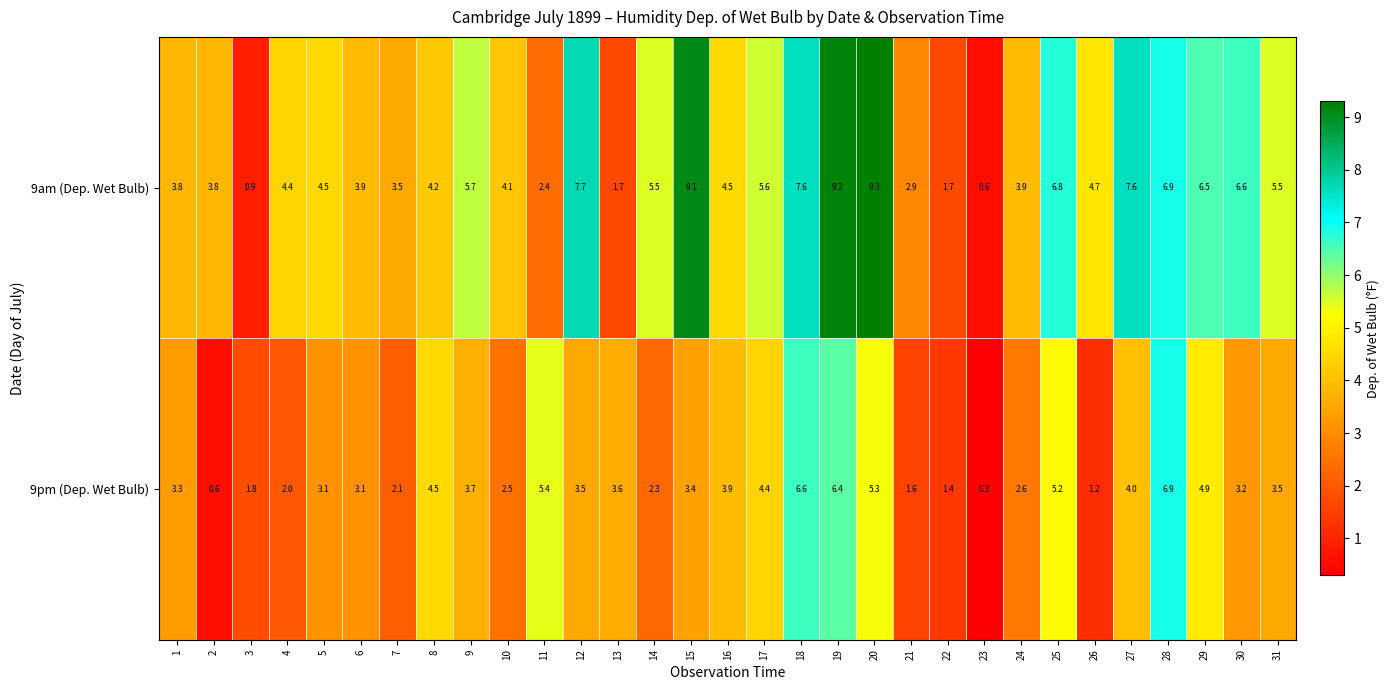

What is the total value across all series at 26?

5.9